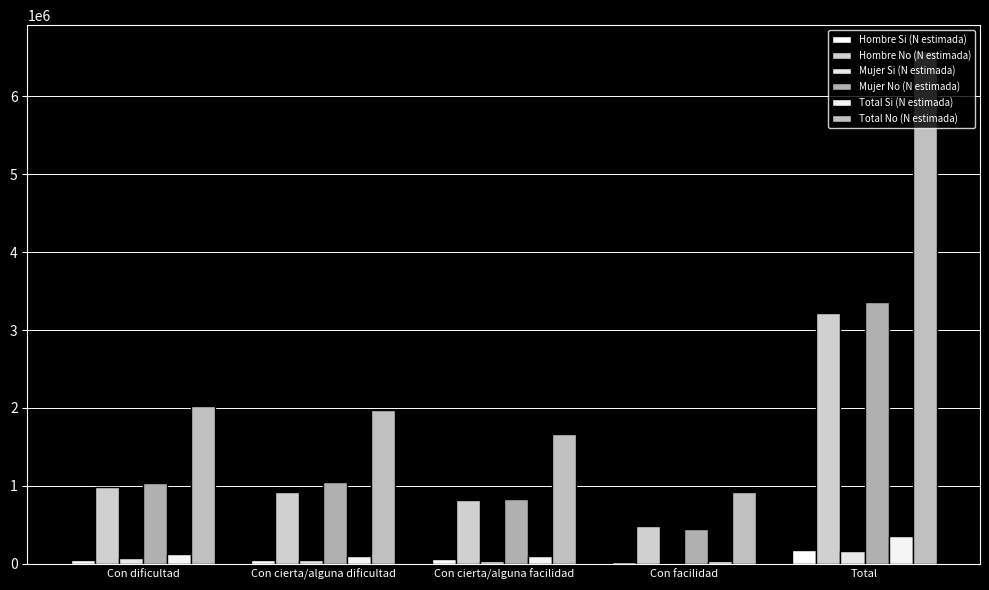

How many data points does each series have?

5